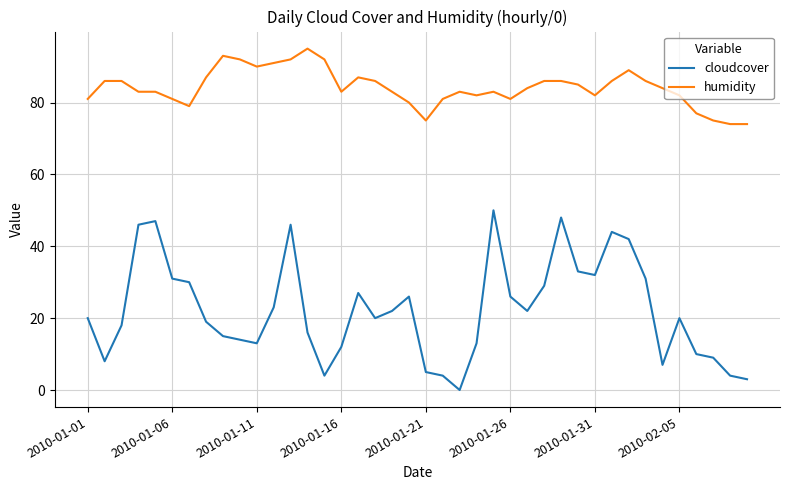

Rank the series by their average value, from lowest to highest.

cloudcover, humidity